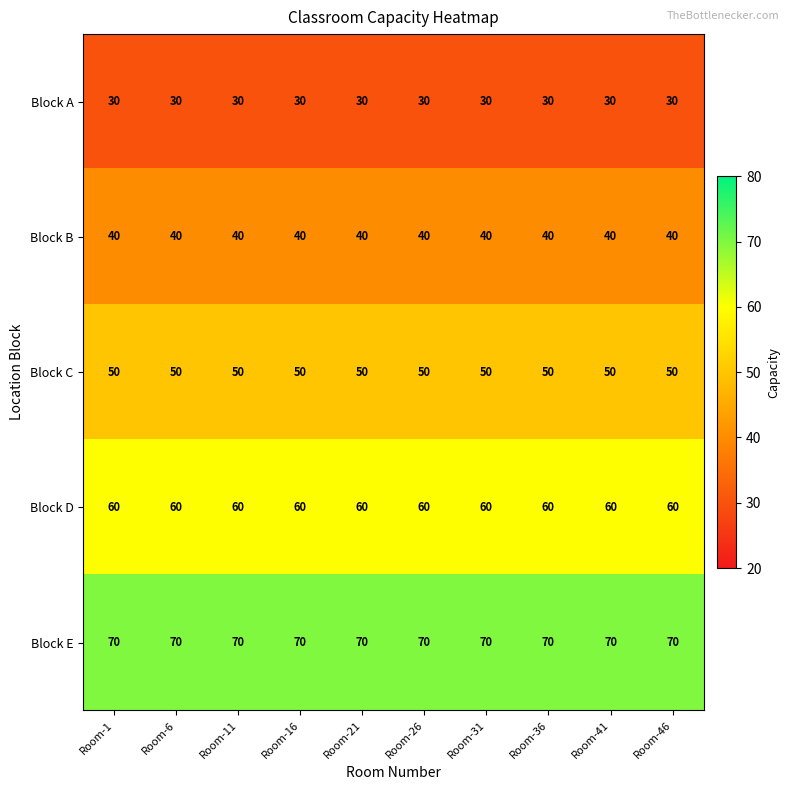

At Room-26, list the series in order from largest to smallest.

Block E, Block D, Block C, Block B, Block A